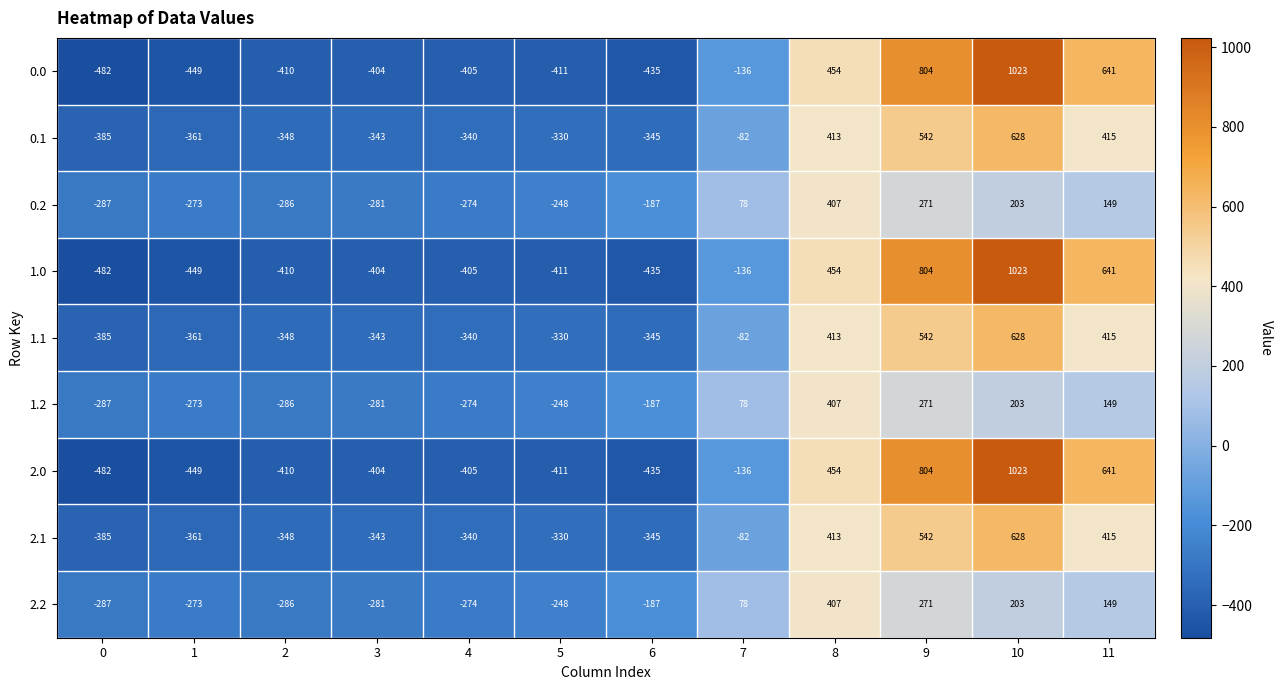

What is the difference between the highest and lowest values at 11?

492